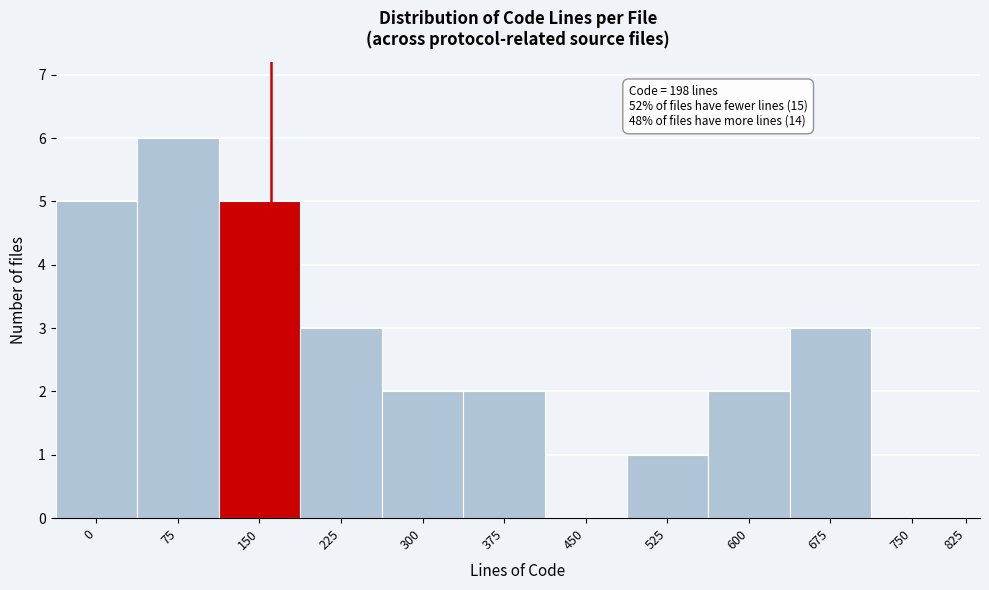

Reading right to left, list all the values displayed in this chart.

825=0	750=0	675=3	600=2	525=1	450=0	375=2	300=2	225=3	150=5	75=6	0=5